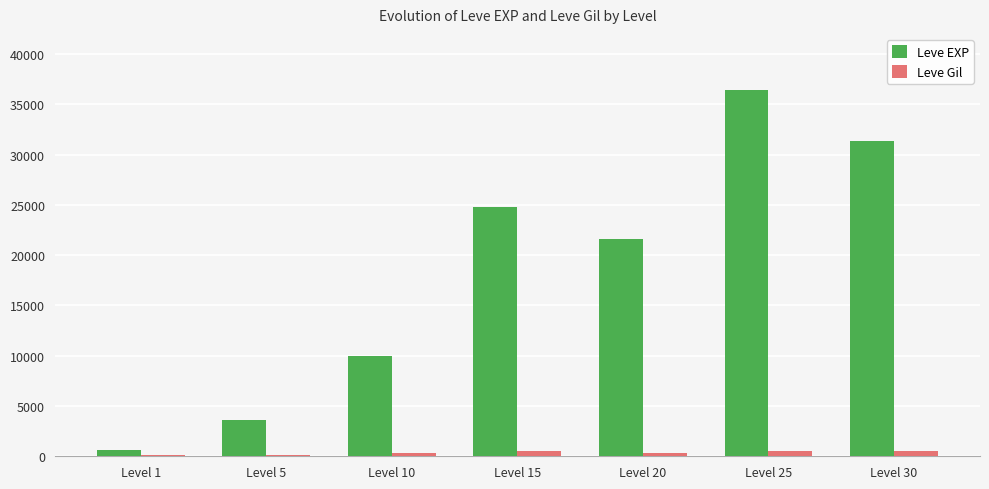

The value of Leve EXP at Level 5 is 1545. True or false?

False